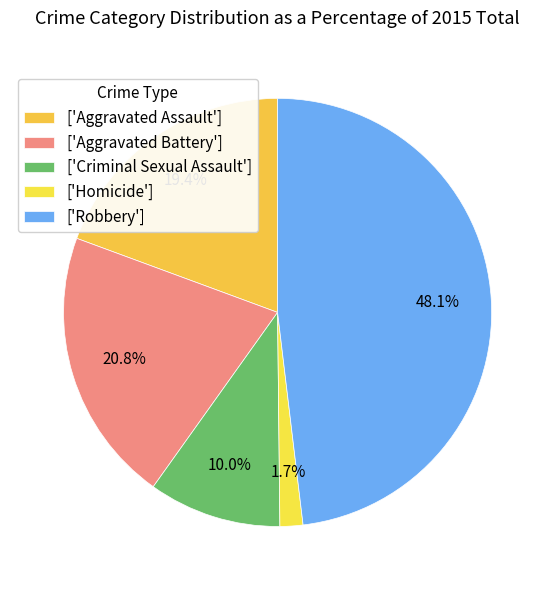

How many slices are in this pie chart?

5